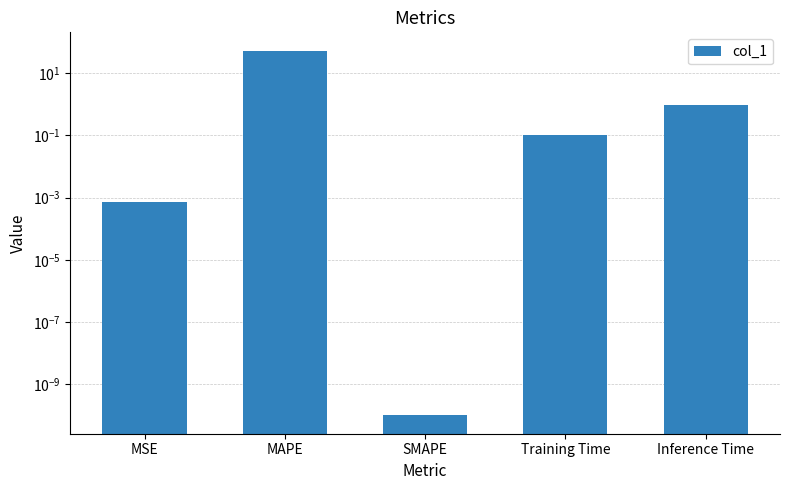

What is the label of the 1st bar from the left?

MSE